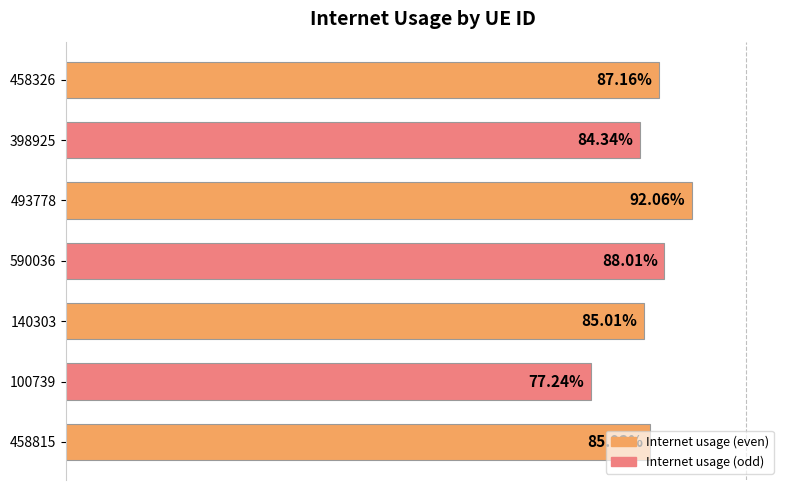

True or false: the data shows 0.5 at 140303.

False